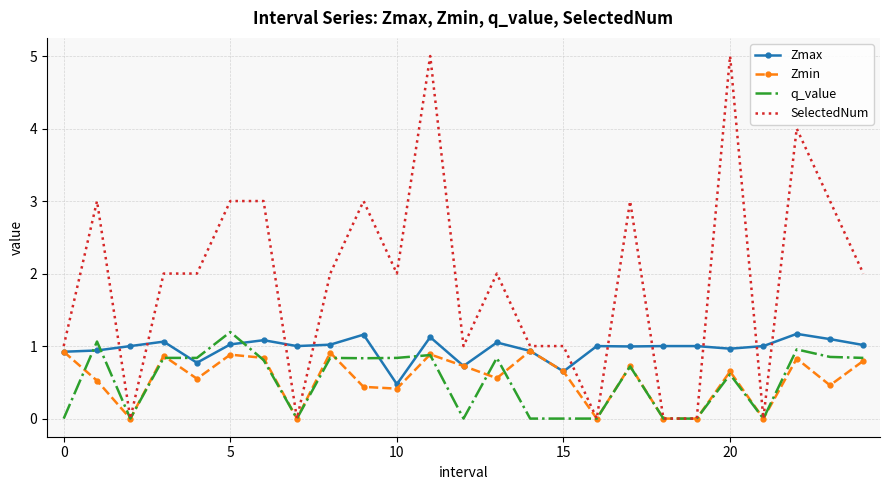

Which series has the largest total across all categories?

SelectedNum